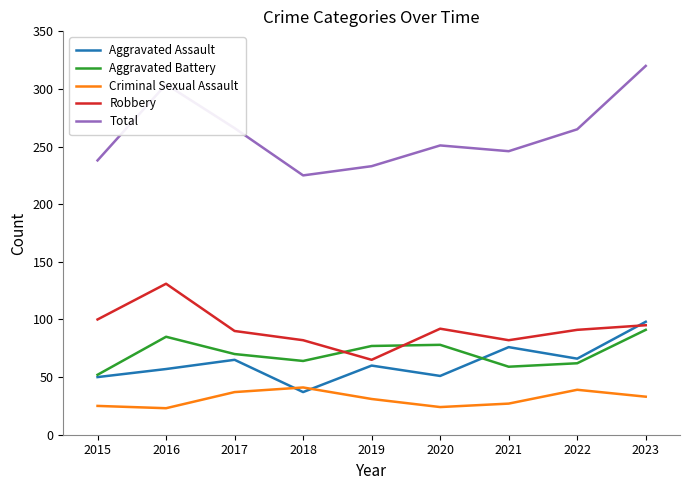

At 2016, list the series in order from largest to smallest.

Total, Robbery, Aggravated Battery, Aggravated Assault, Criminal Sexual Assault